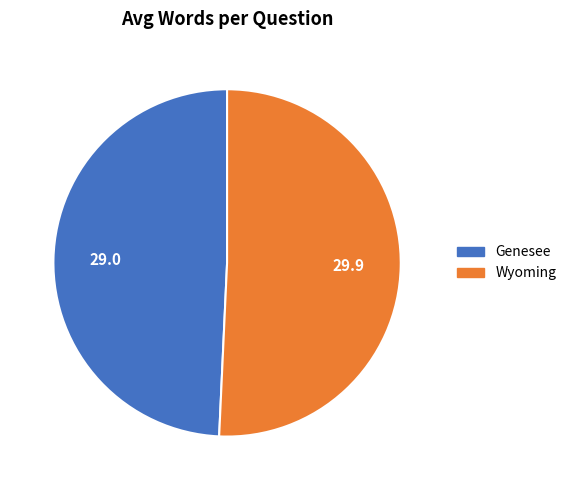

Between Genesee and Wyoming, which is larger?

Wyoming